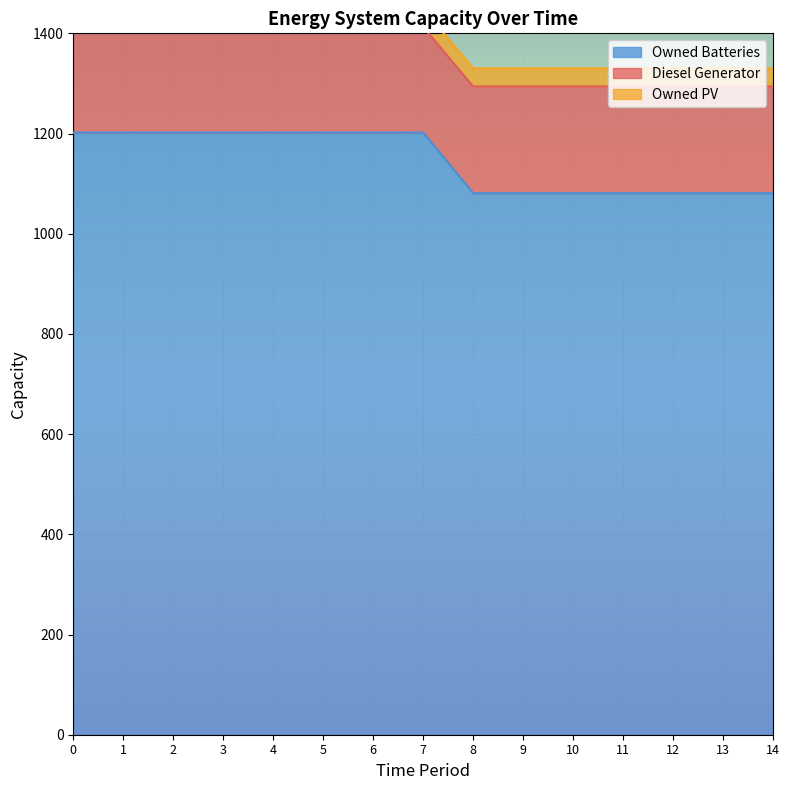

What is the sum of the Owned Batteries values at 14 and 3?

2283